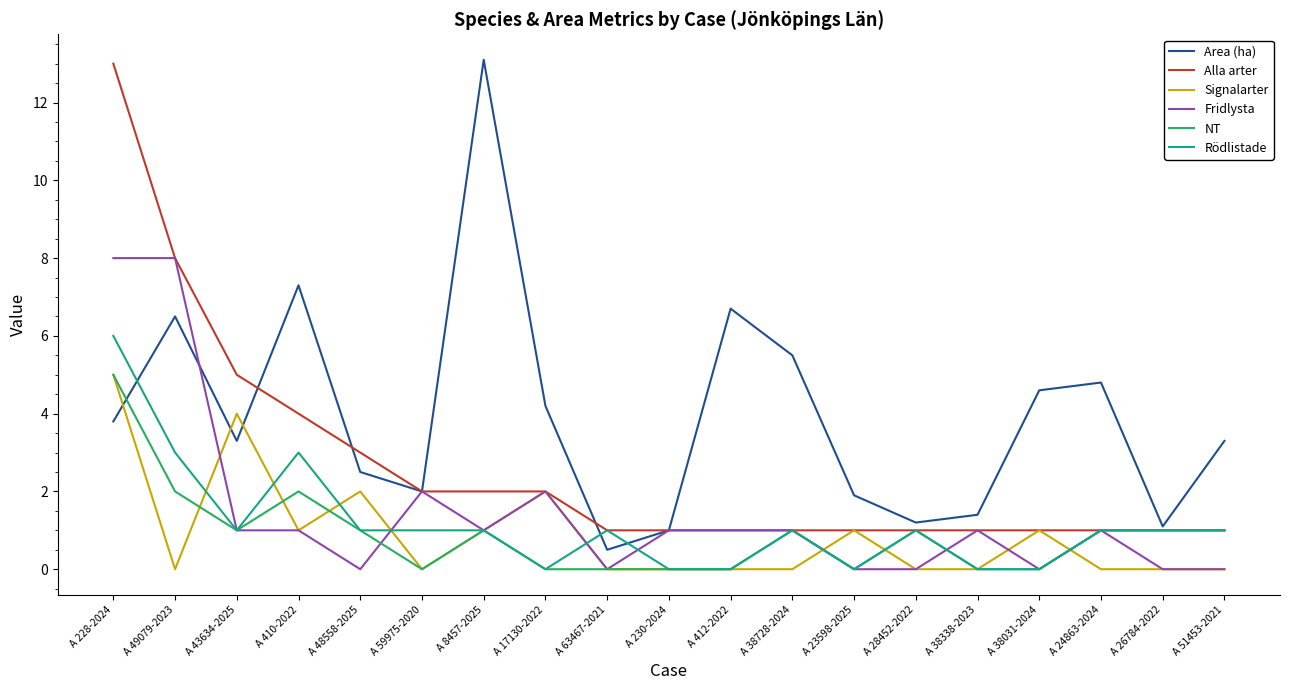

What position from the right is A 49079-2023?

18